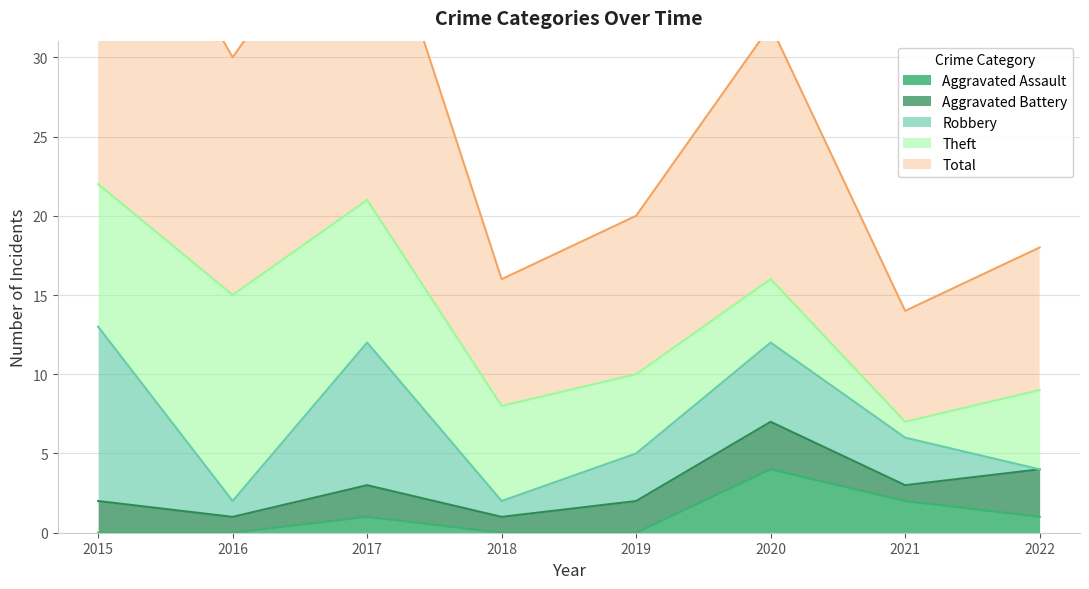

What is the spread (max minus min) of values at 2022?

9